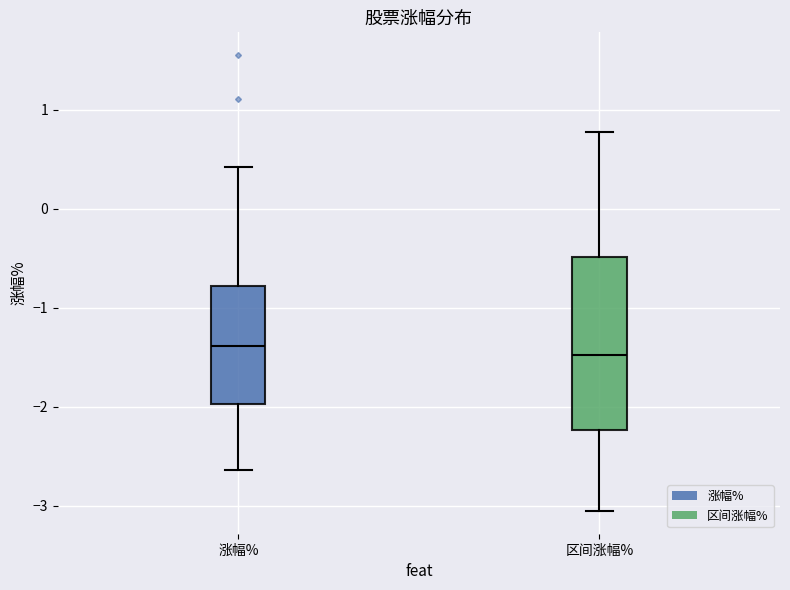

Comparing the boxes themselves (not the whiskers), which one is the tallest?

区间涨幅%